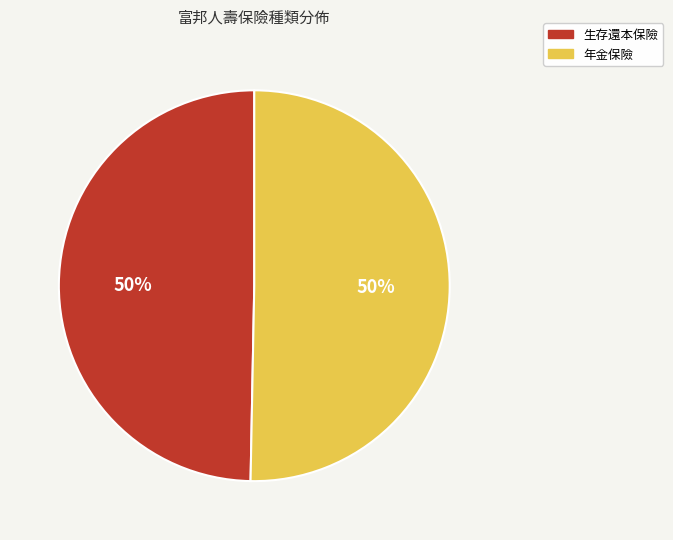

To the nearest percent, what portion does 生存還本保險 represent?

50%